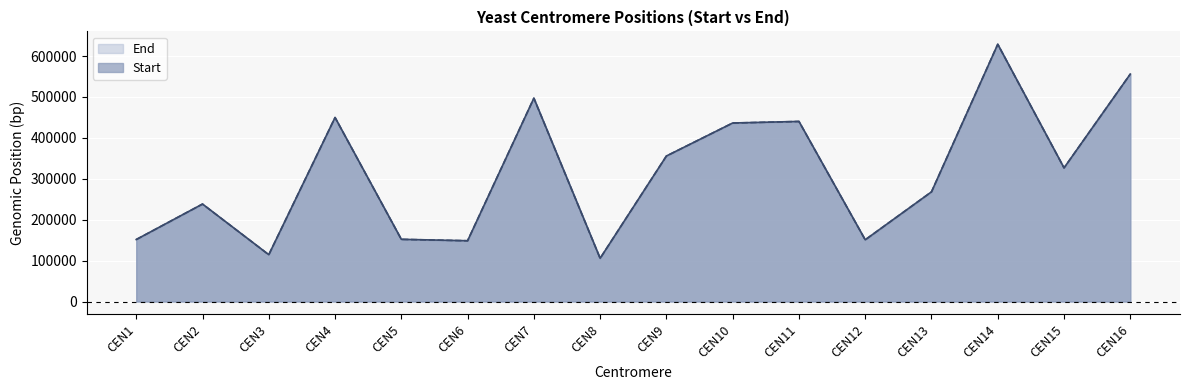

How many lines are shown in the chart?

2